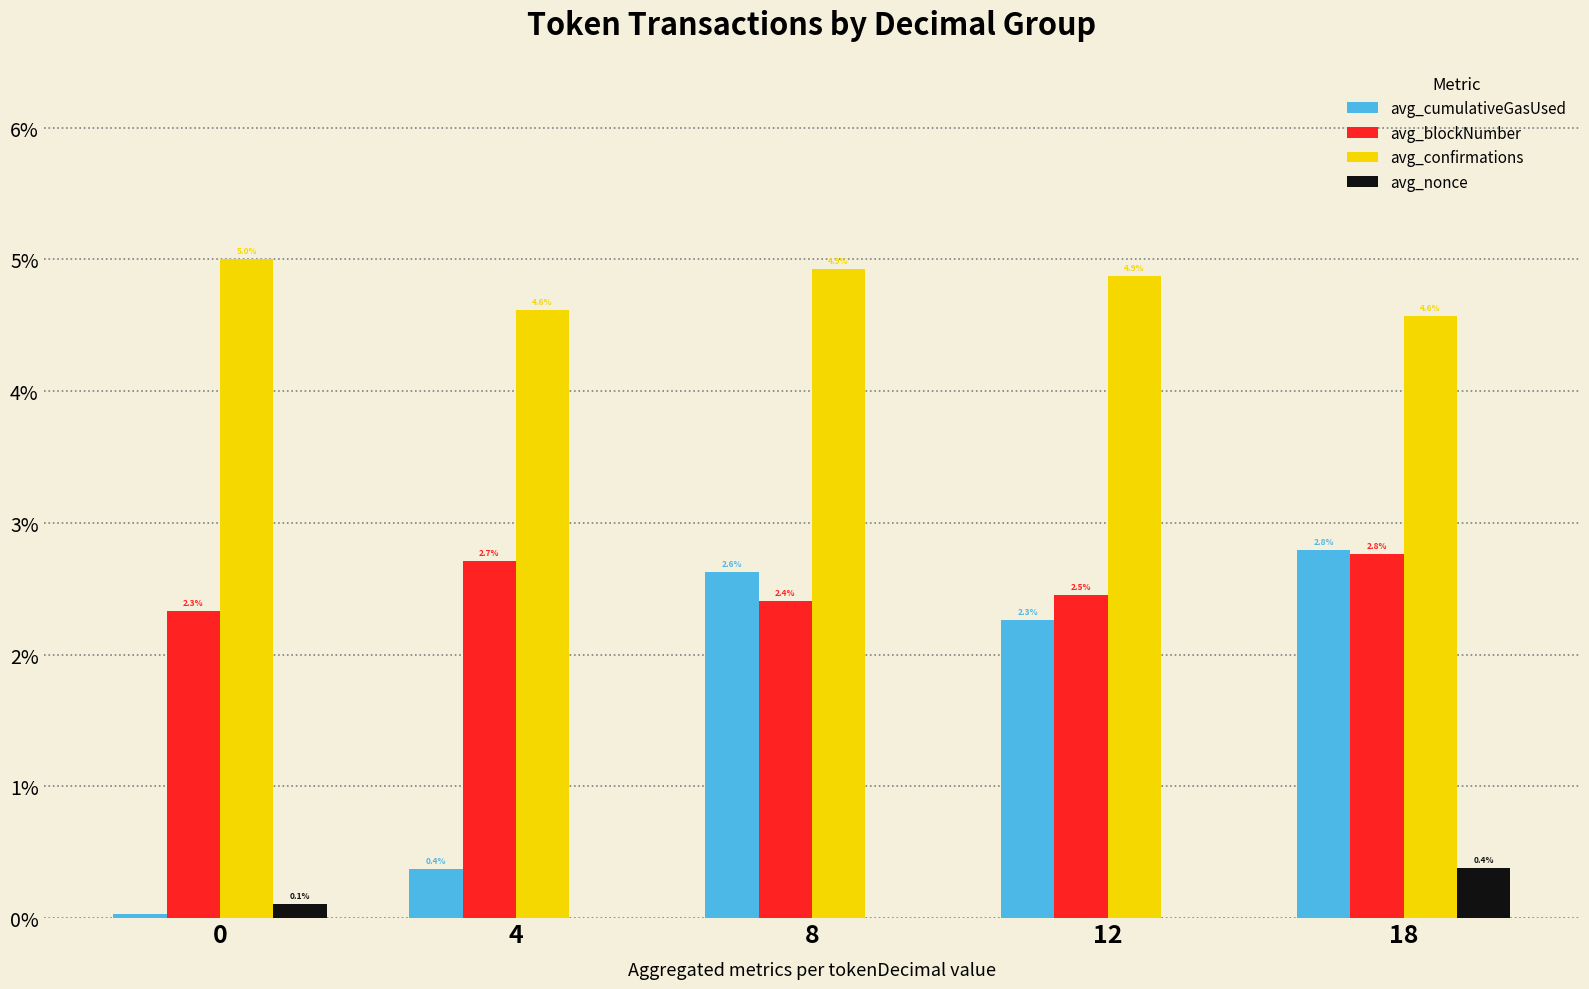

What are all the series names shown in the legend?

avg_cumulativeGasUsed, avg_blockNumber, avg_confirmations, avg_nonce